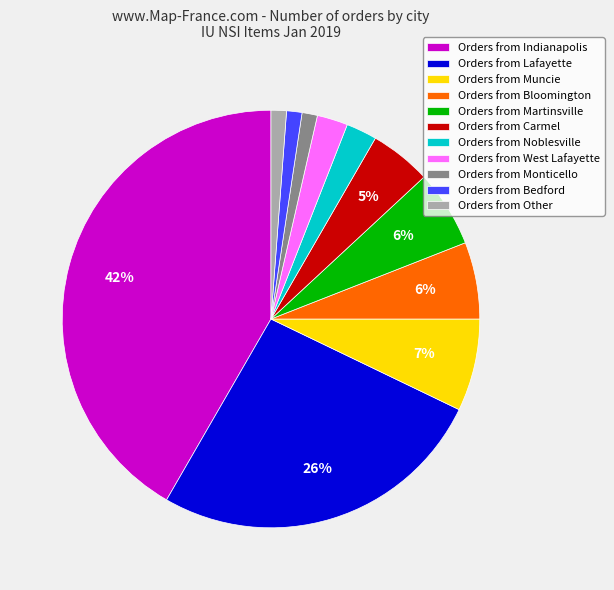

Is it true that Orders from Other is 1% of the pie?

True